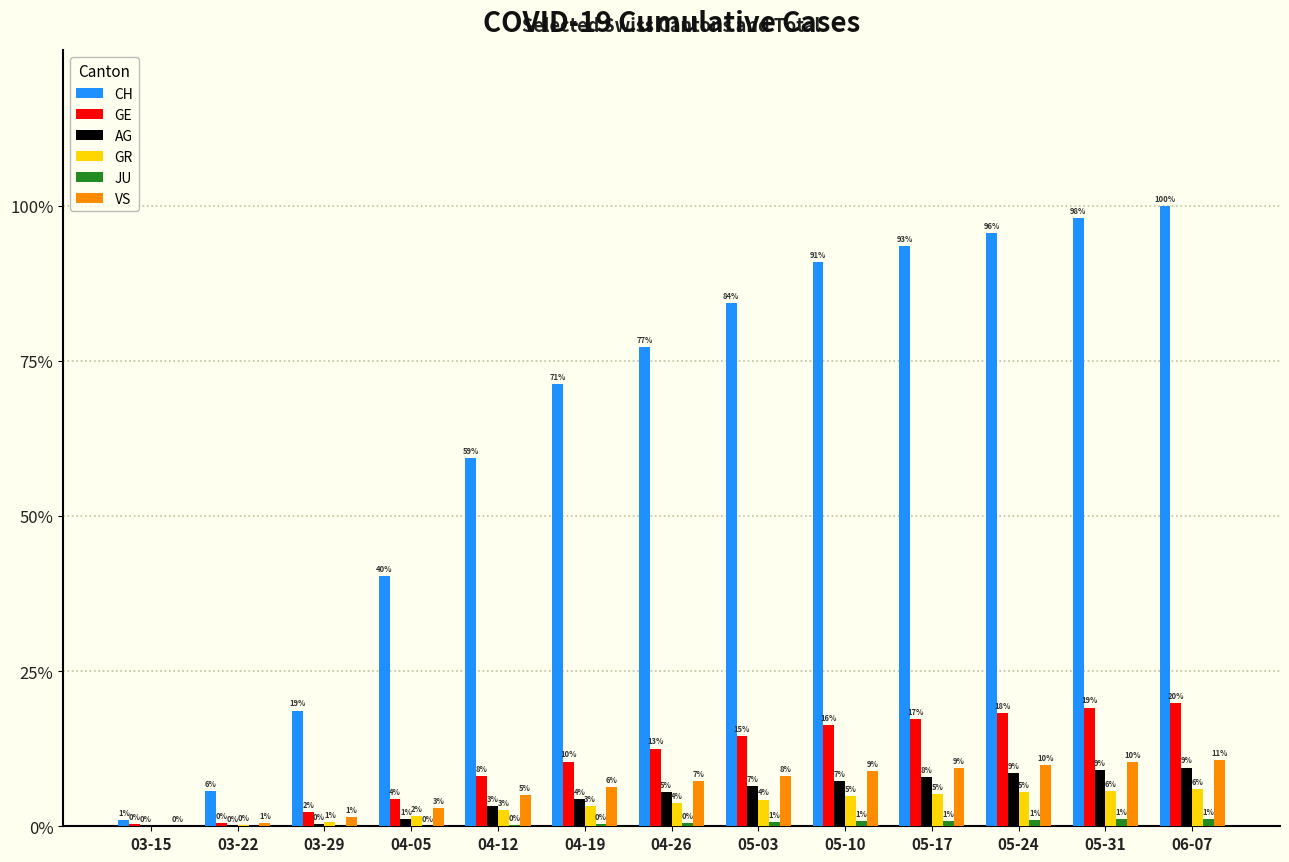

Is it true that GR equals 2 at 03-22?

False